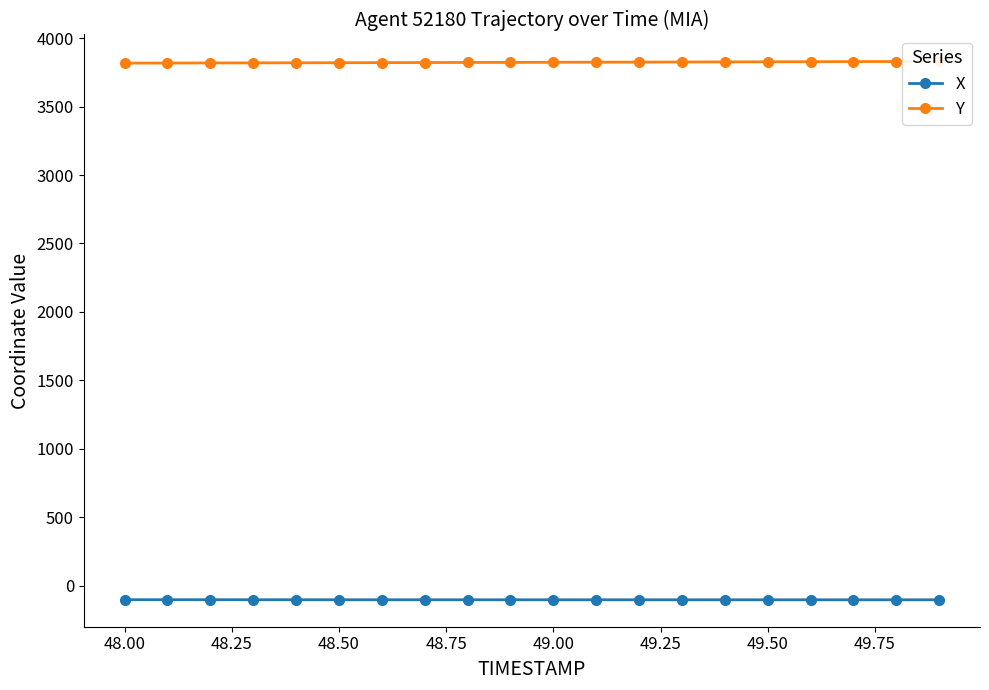

What is the minimum value for X?

-102.5